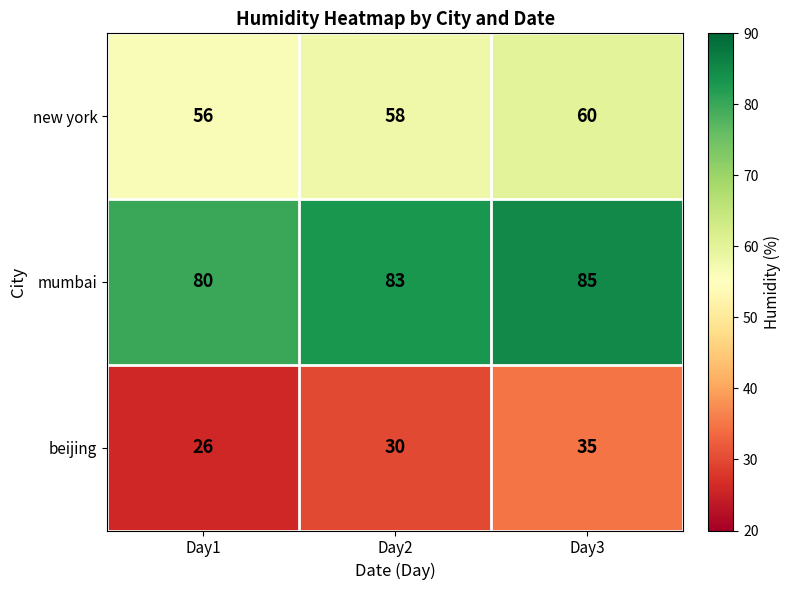

Reading left to right, extract all data points from this chart.

new york: 56	58	60
mumbai: 80	83	85
beijing: 26	30	35